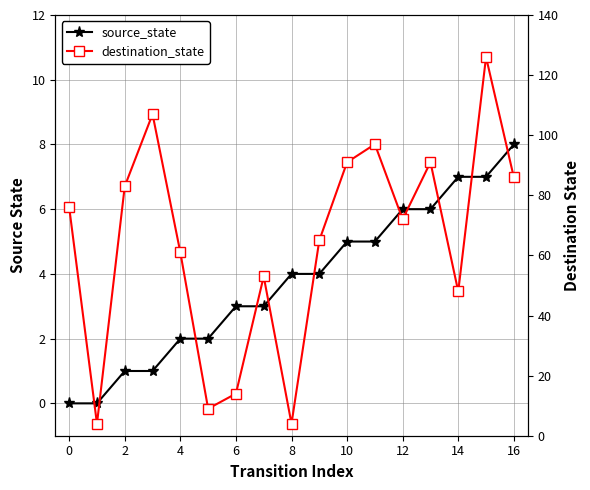

What are all the series names shown in the legend?

source_state, destination_state